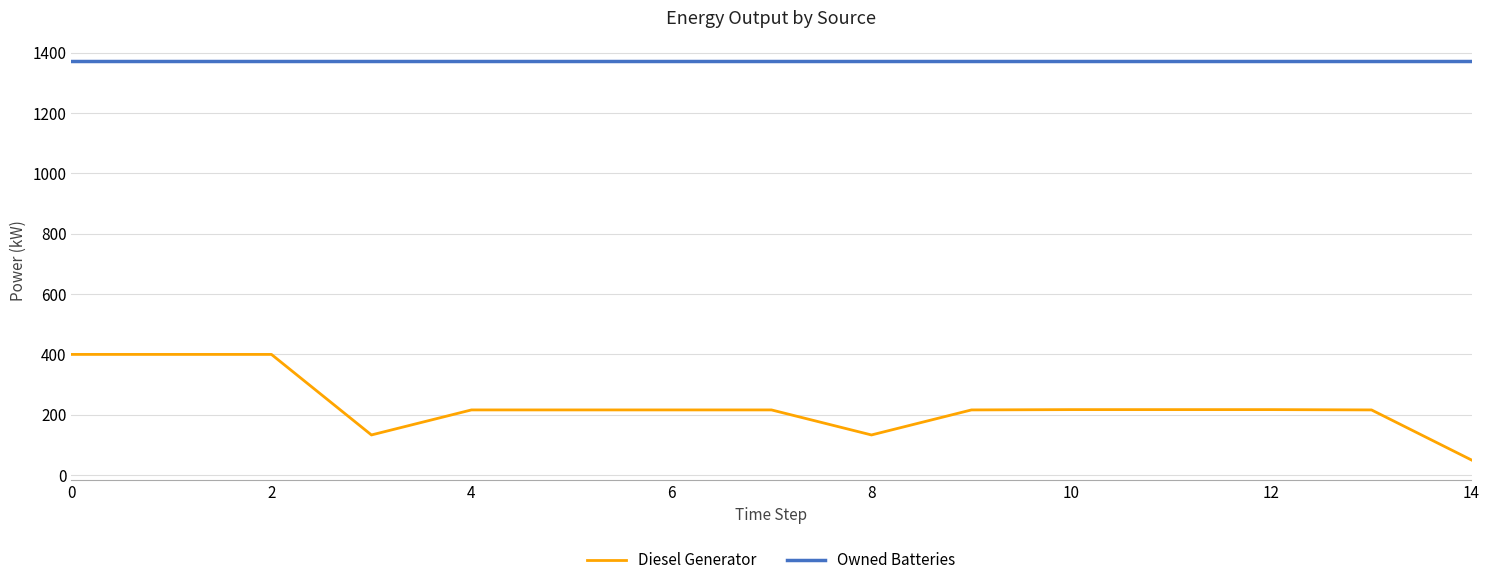

Which series has the largest total across all categories?

Owned Batteries